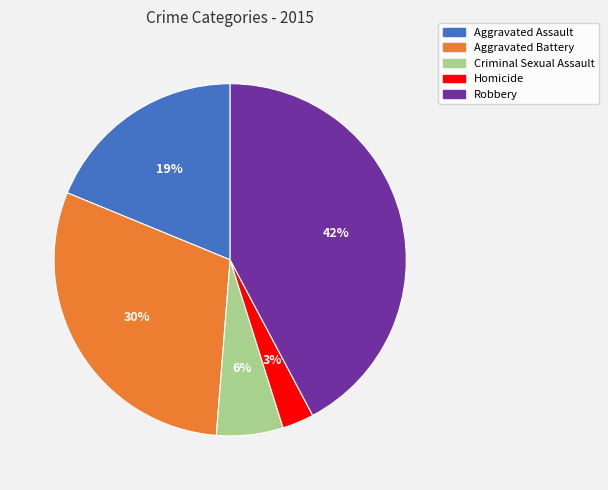

To the nearest percent, what portion does Aggravated Battery represent?

30%